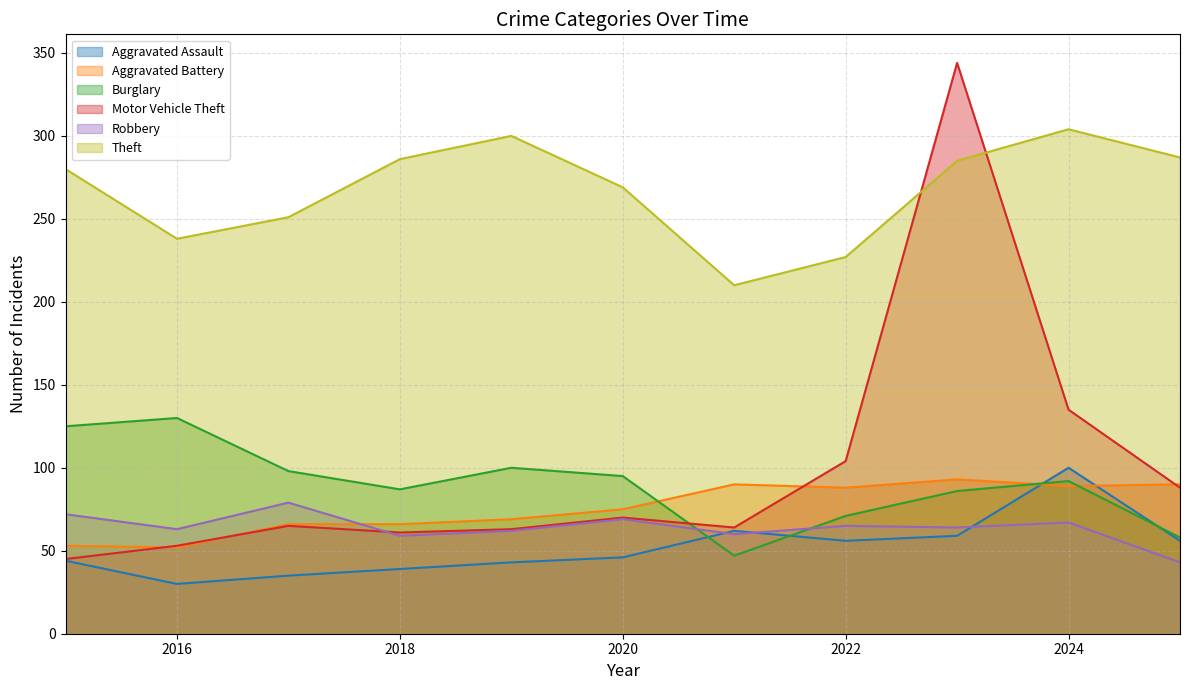

What is the sum of all Robbery values?

703